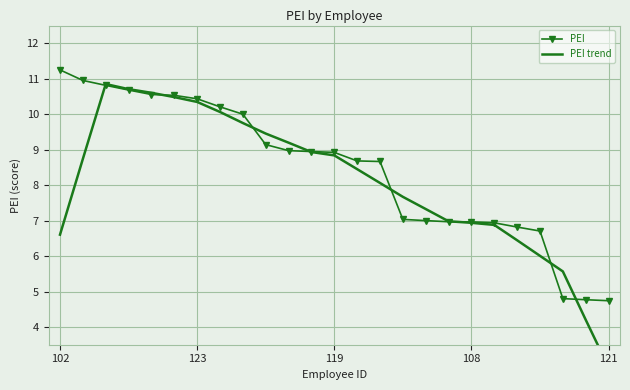

What is the difference between the highest and lowest values at 102?

4.6